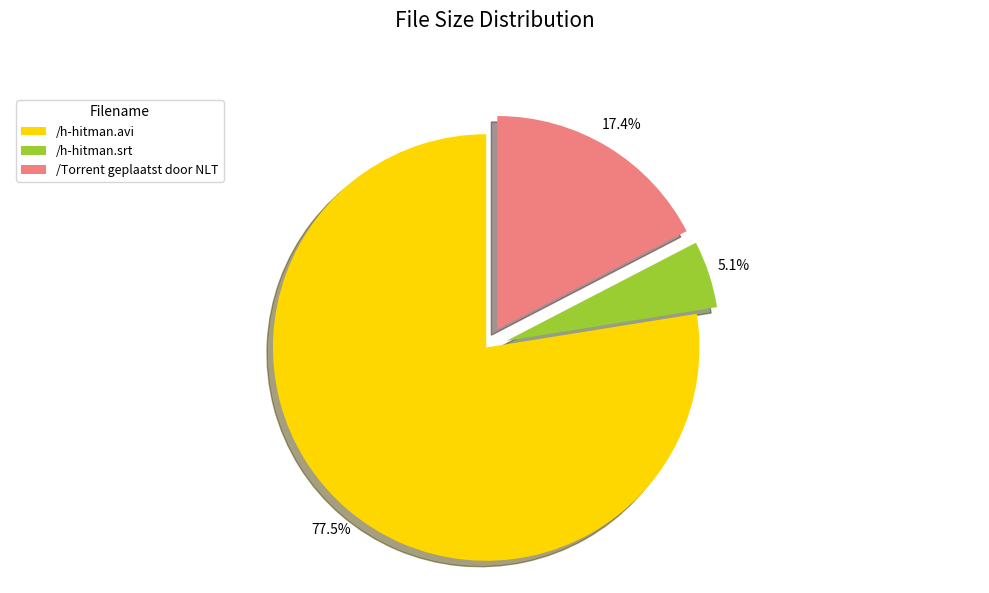

To the nearest percent, what percentage of the pie is /h-hitman.srt?

5%